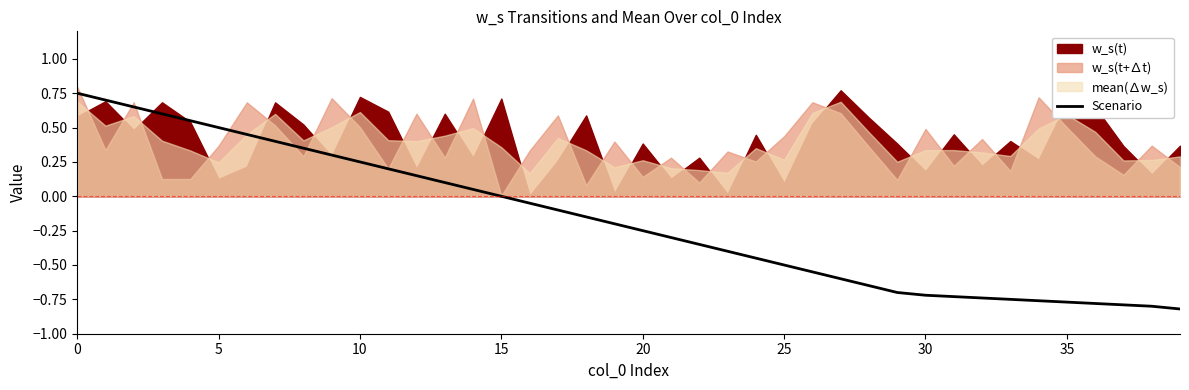

What is the sum of the values at 17 and 16?

-0.2